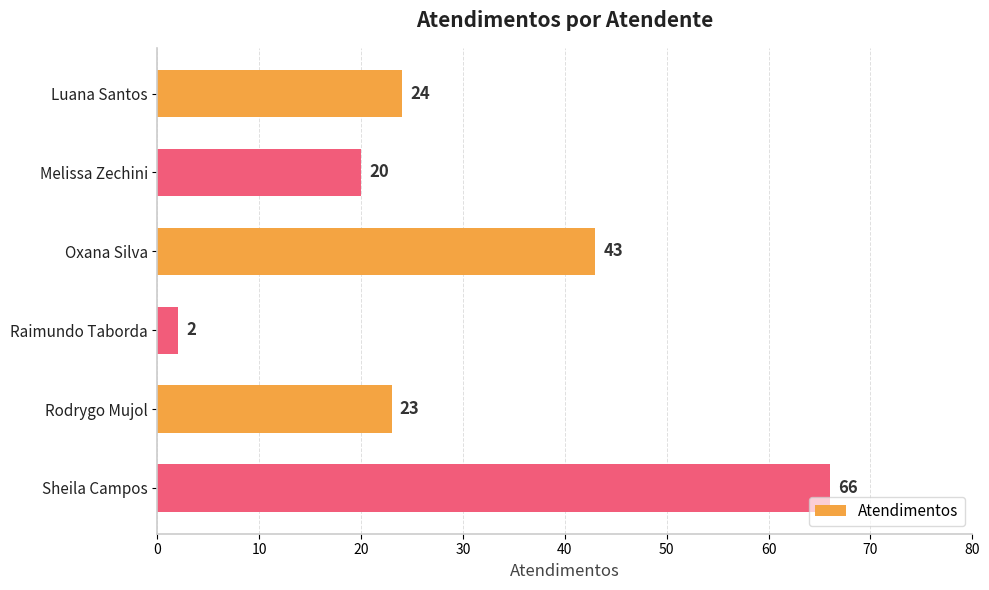

Reading top to bottom, what are all the values shown in this chart?

Luana Santos=24	Melissa Zechini=20	Oxana Silva=43	Raimundo Taborda=2	Rodrygo Mujol=23	Sheila Campos=66